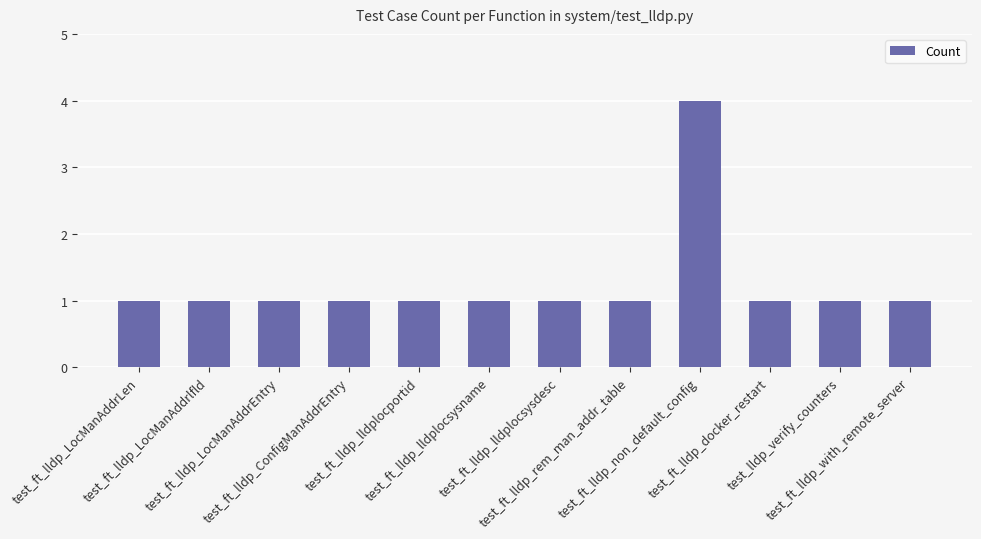

What is the smallest value displayed?

1